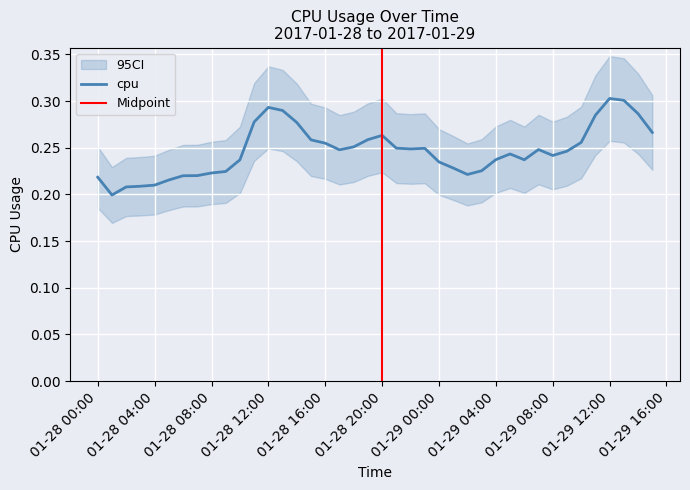

What is the difference between the second highest and minimum values?

0.1